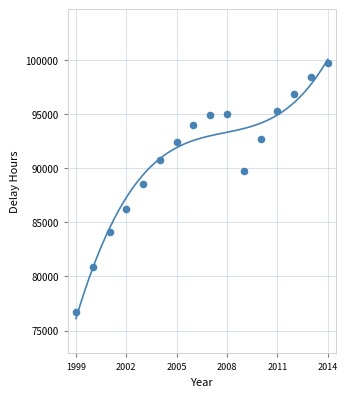

What is the range of X values (max minus min)?

15